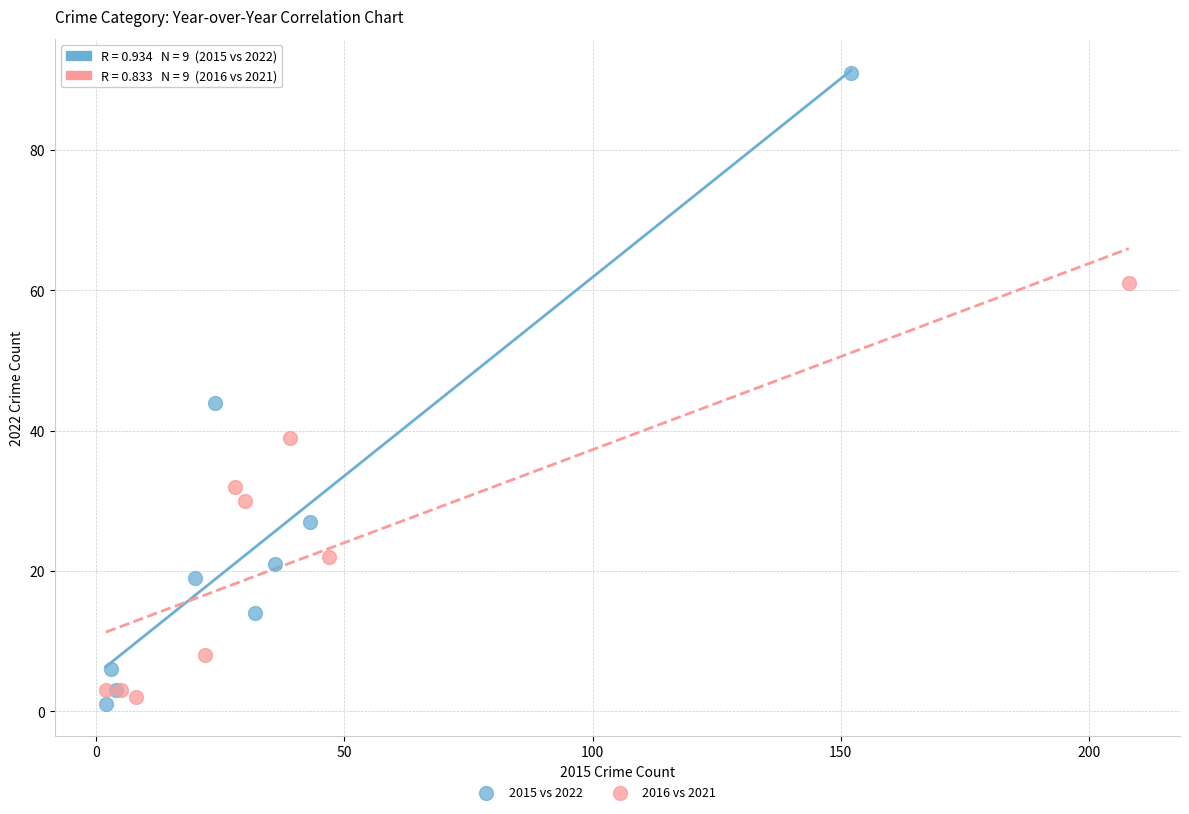

Which series reaches the minimum Y coordinate?

2015 vs 2022